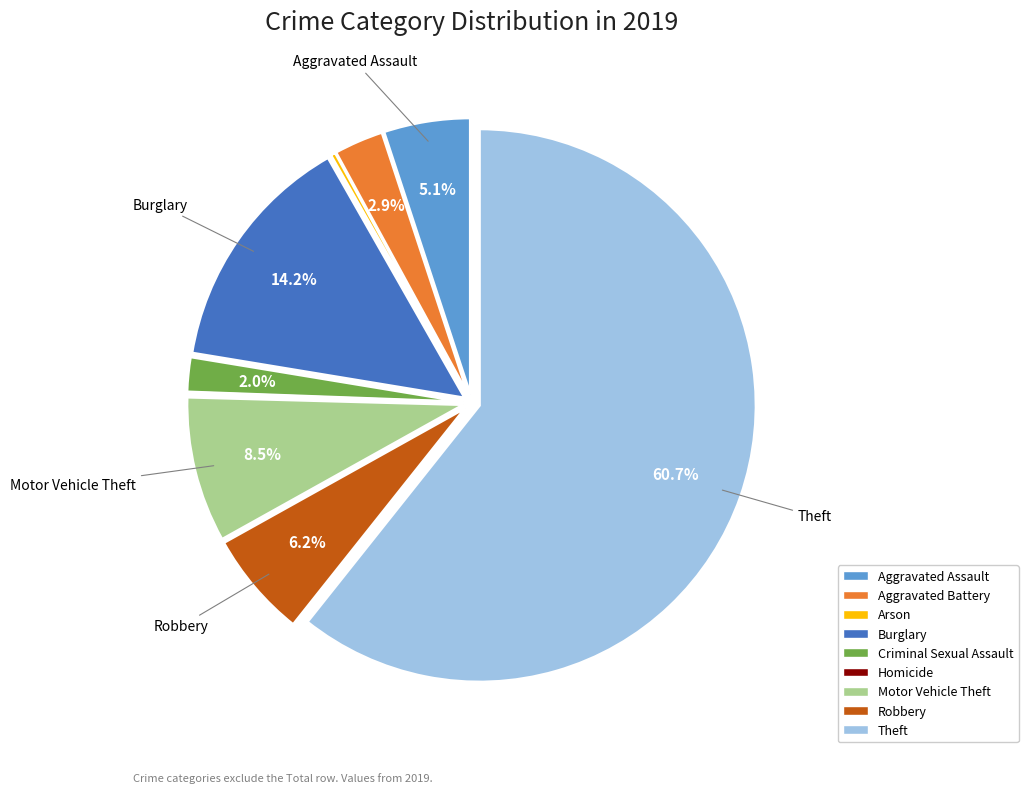

Which has a higher value, Criminal Sexual Assault or Theft?

Theft